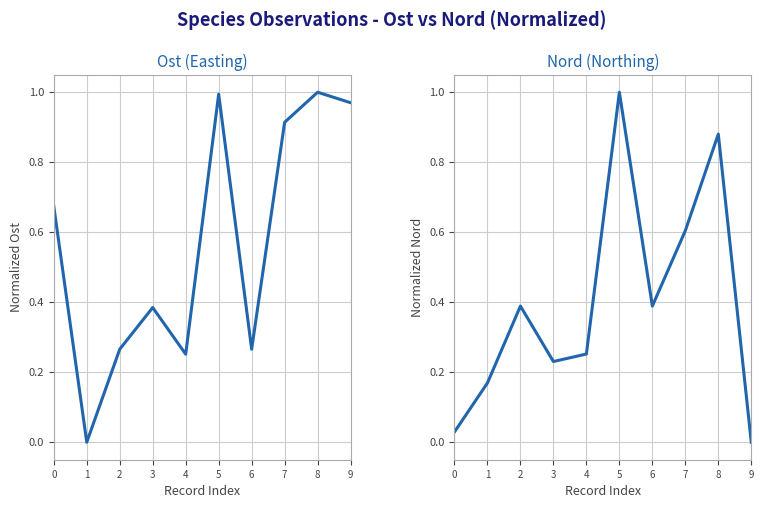

What is the difference between the Ost values at 7 and 8?

0.1